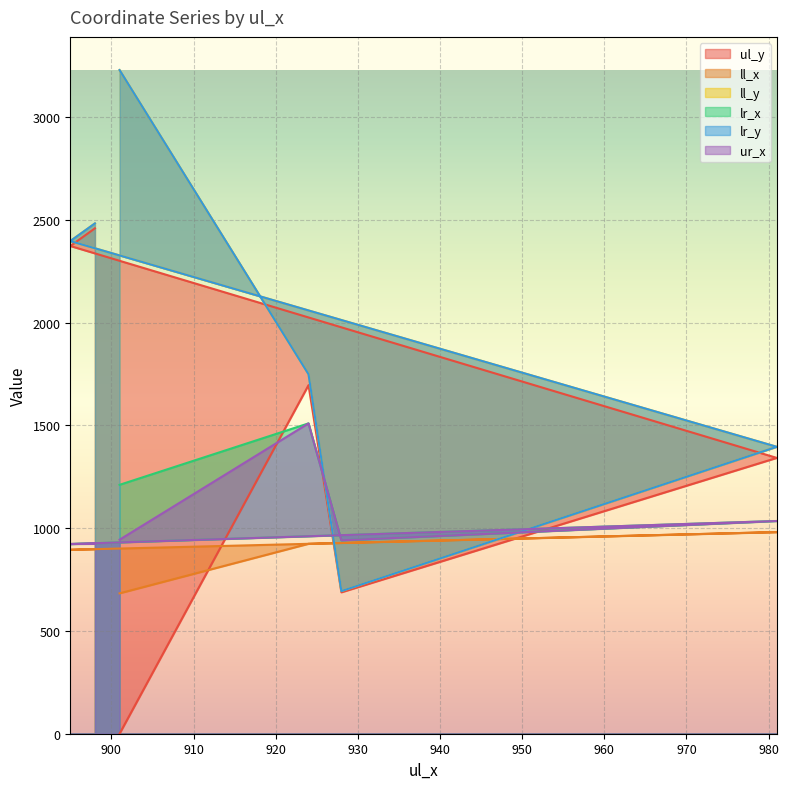

The ur_x series shows 944 at 901. True or false?

True